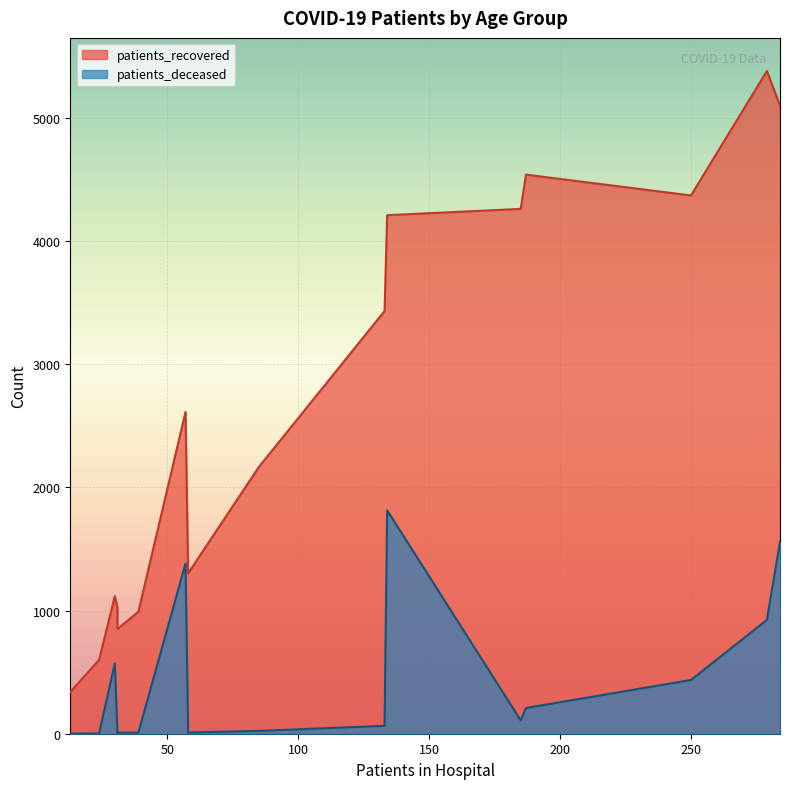

What is the highest value of the patients_deceased series?

1813